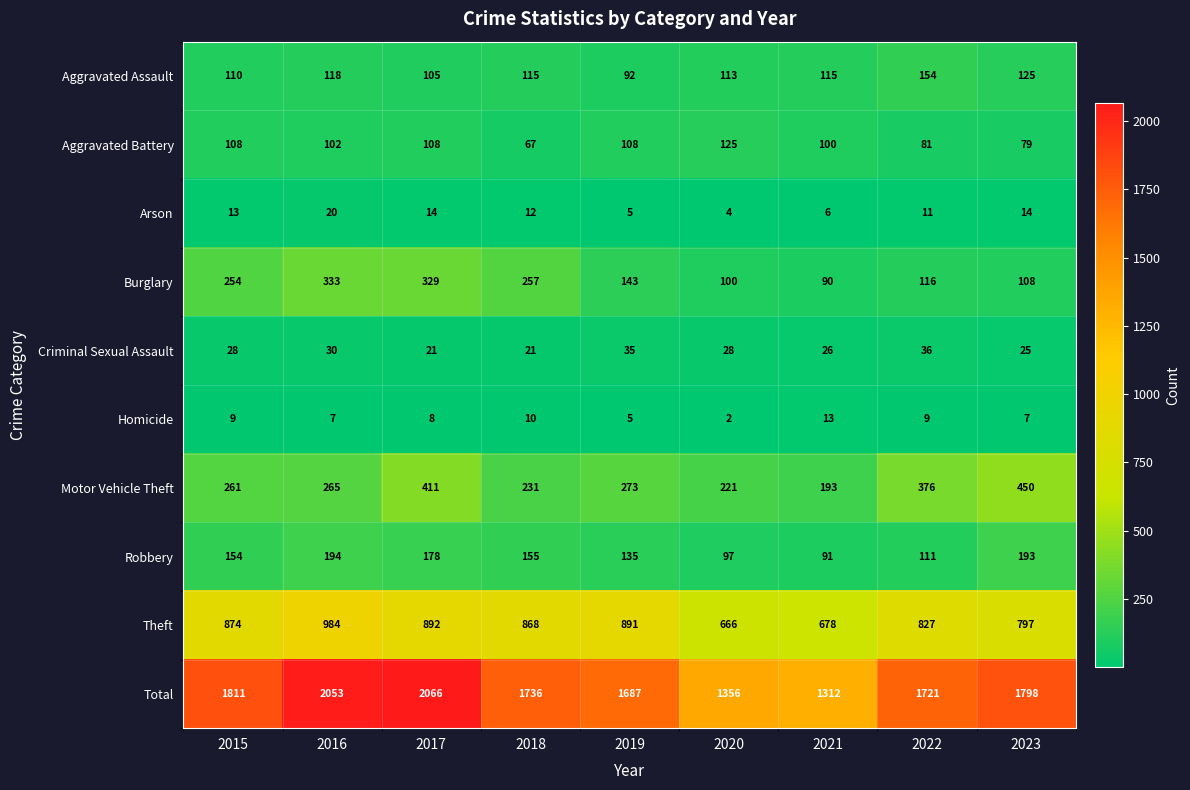

What is the average value of the Robbery series?

145